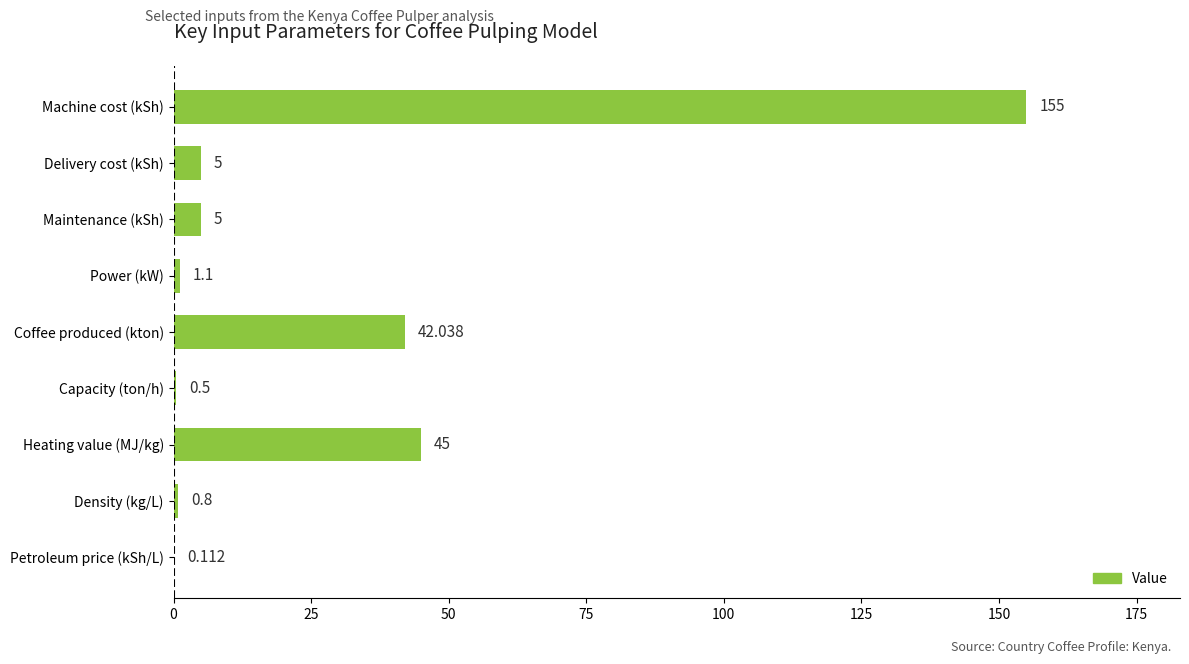

Which label corresponds to the largest value in the chart?

Machine cost (kSh)